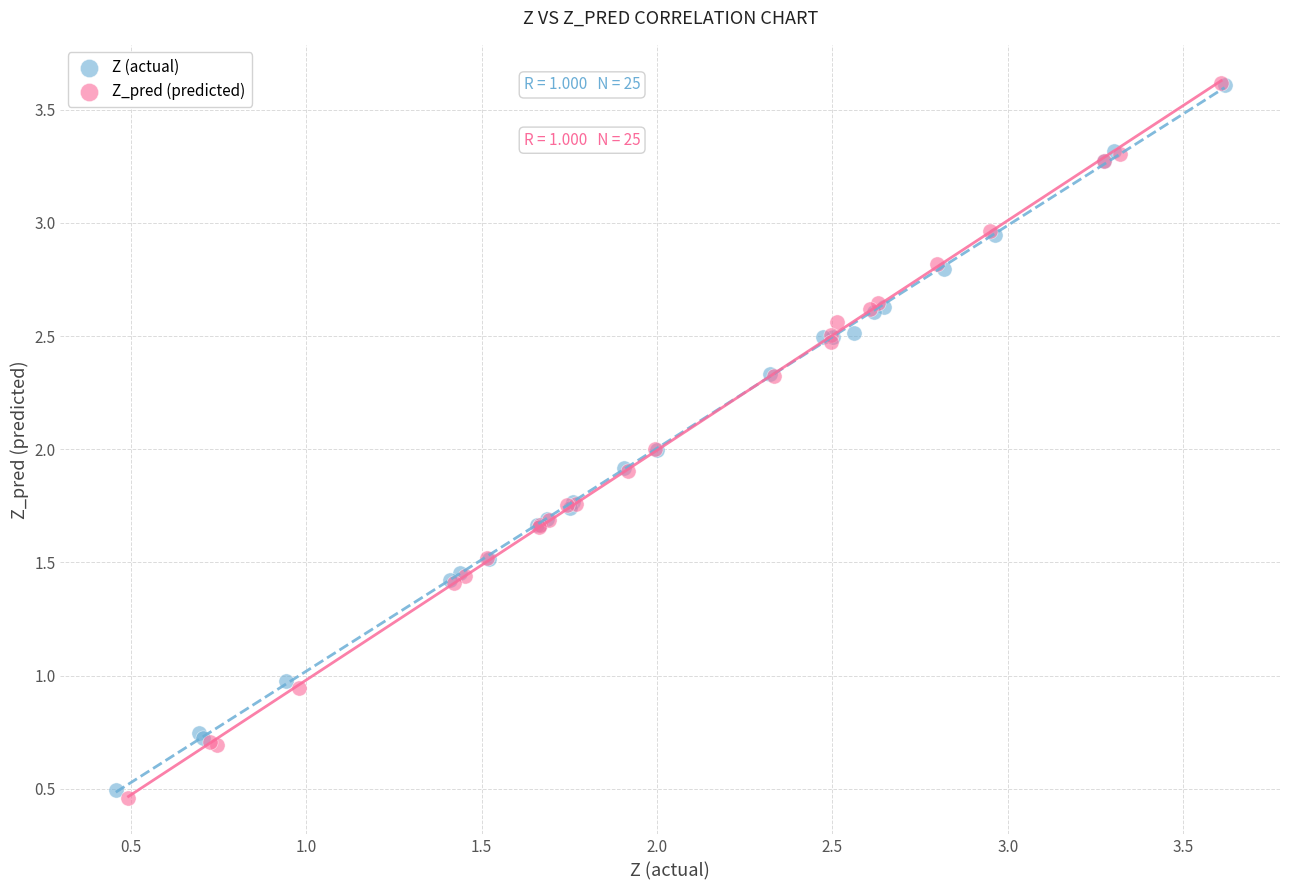

Which series has the largest Y range (max minus min)?

Z_pred (predicted)